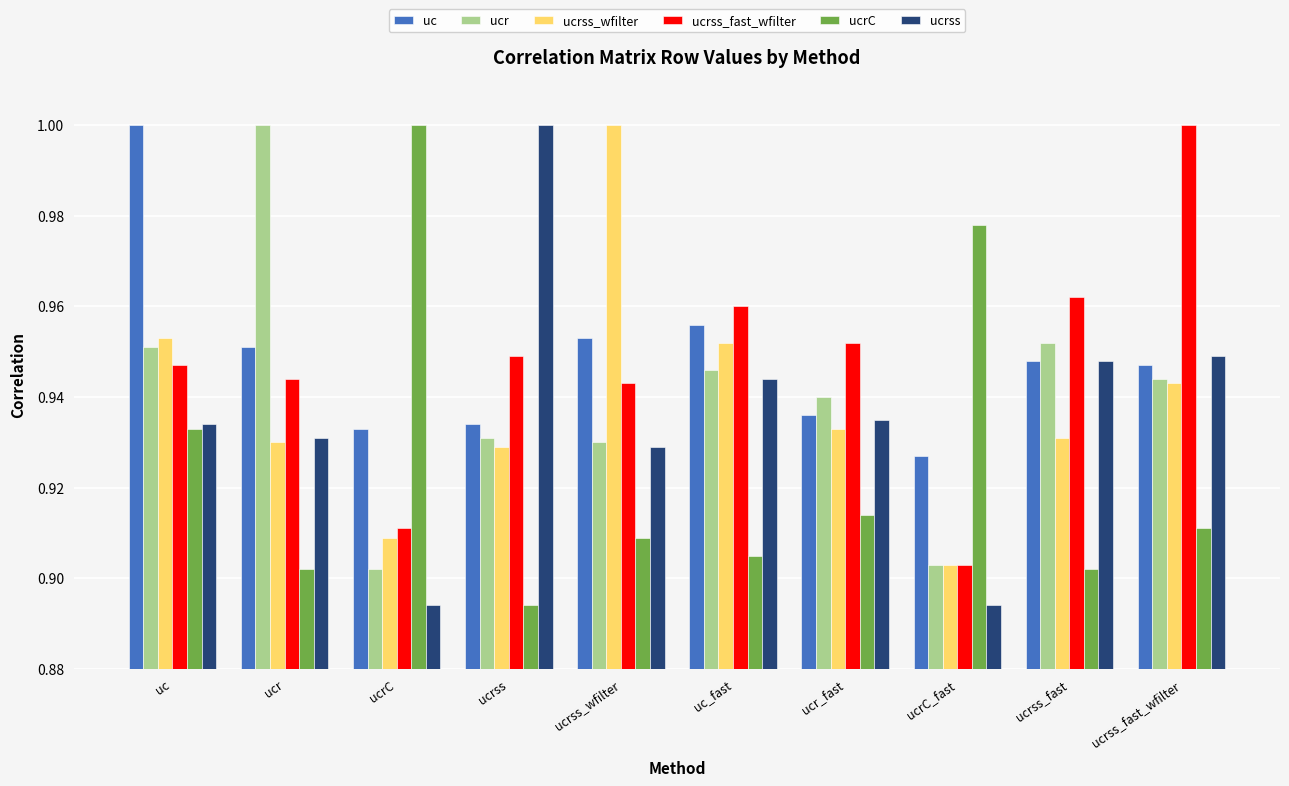

Which series changed the most between uc_fast and ucrC_fast?

ucrC